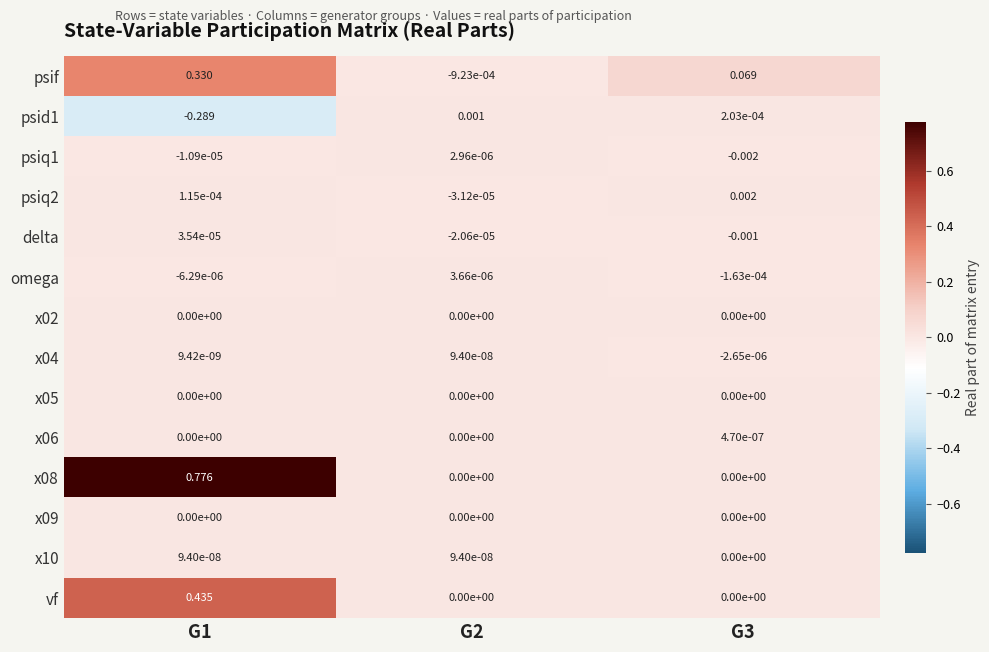

Is the value of x10 at G2 greater than the value of psid1 at G2?

No